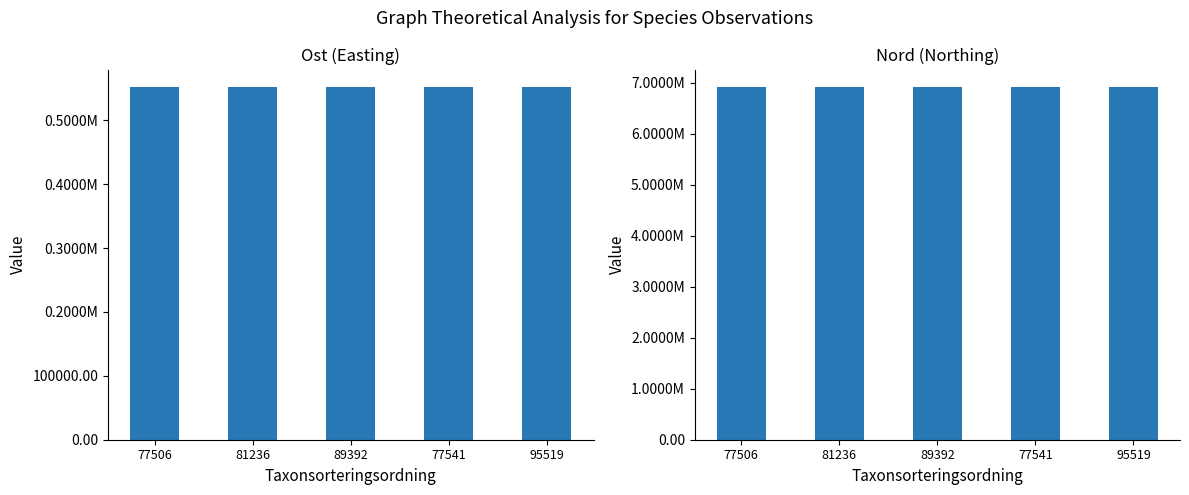

Rank the series by their maximum value, from lowest to highest.

Ost, Nord